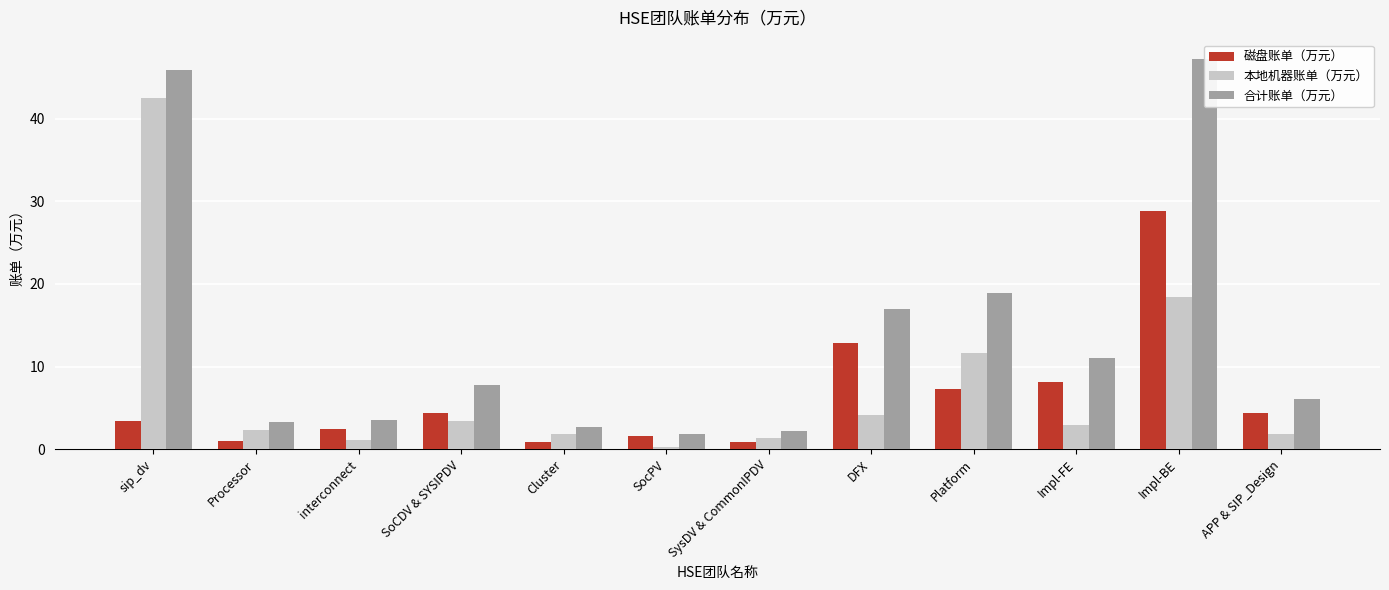

What is the total value across all series at SocPV?

3.7